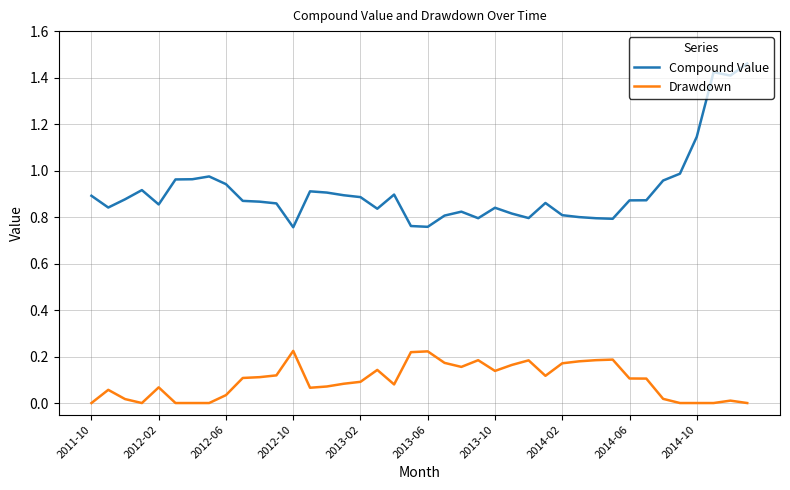

True or false: Drawdown and Compound Value cross at least once.

False